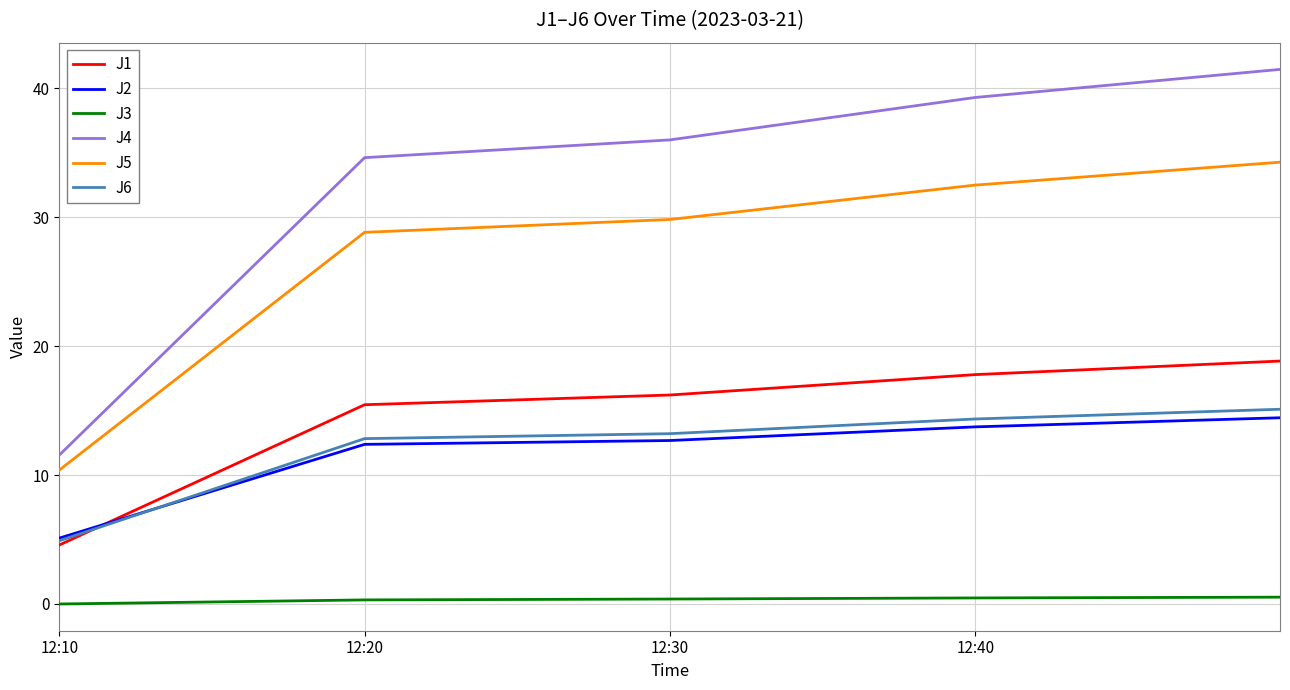

How many distinct data groups are displayed?

6